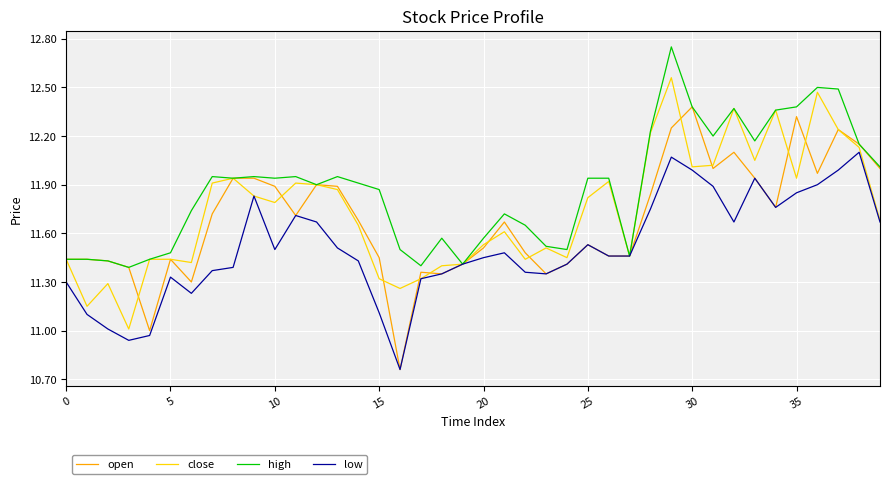

Rank the series by their average value, from highest to lowest.

high, close, open, low